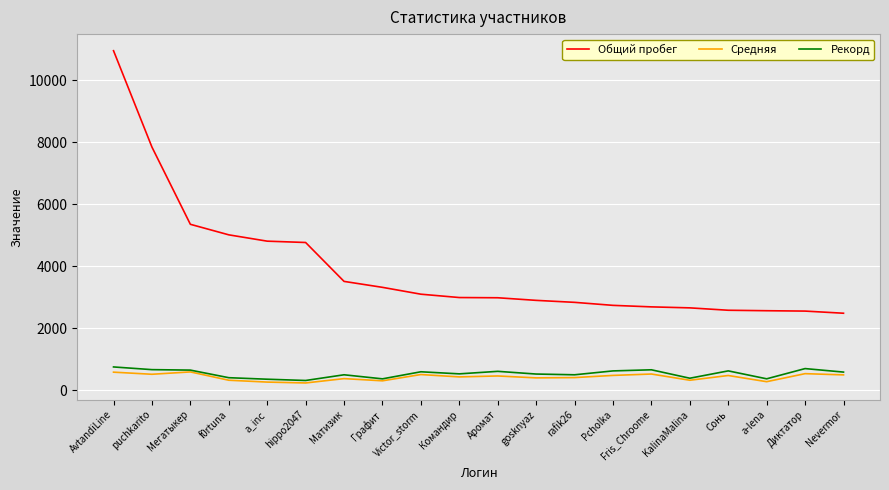

Between f0rtuna and Графит, which series saw the biggest shift?

Общий пробег